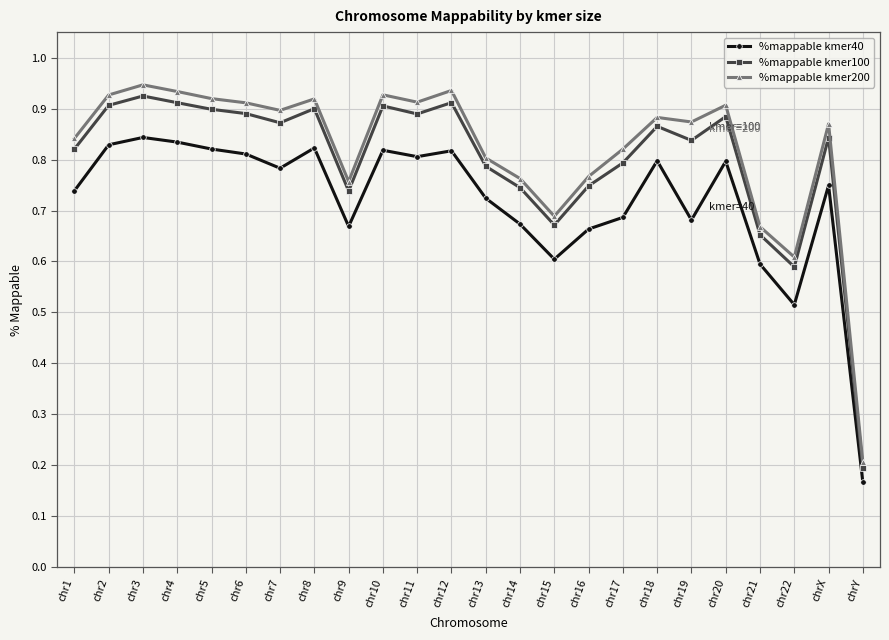

Which category has the lowest value across all series?

chrY